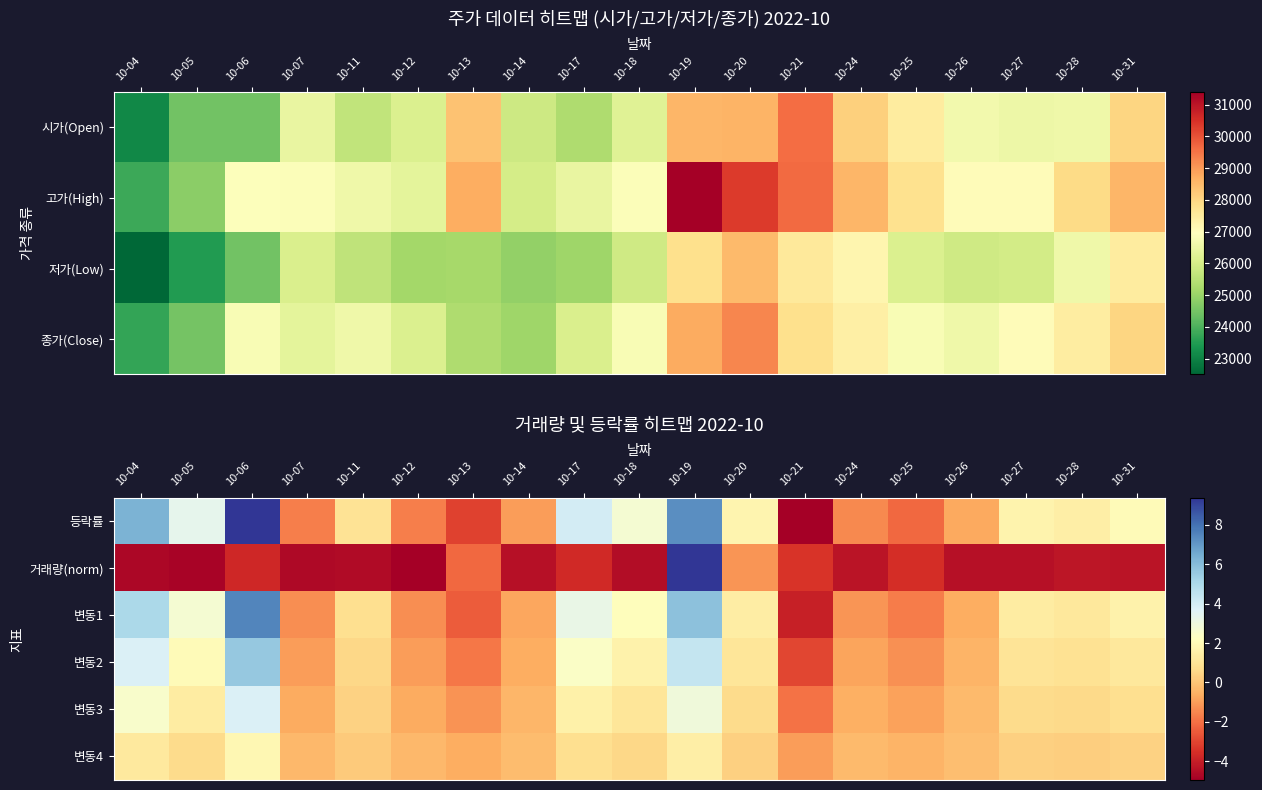

At how many categories does at least one series exceed 6?

3